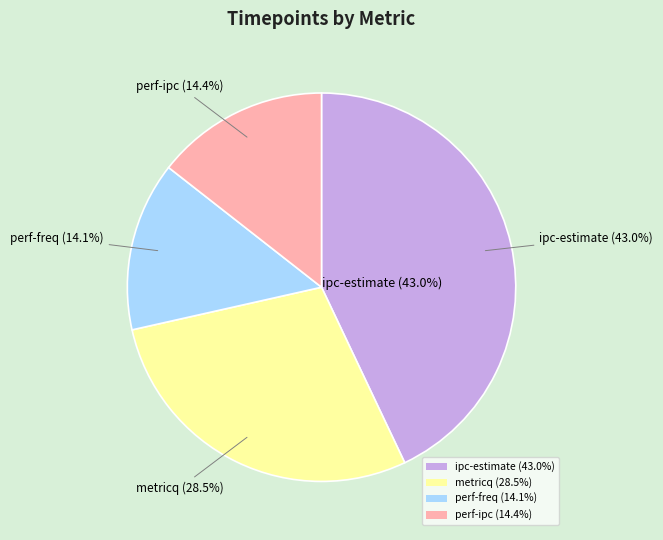

What is the change in value from ipc-estimate to perf-ipc?

-85